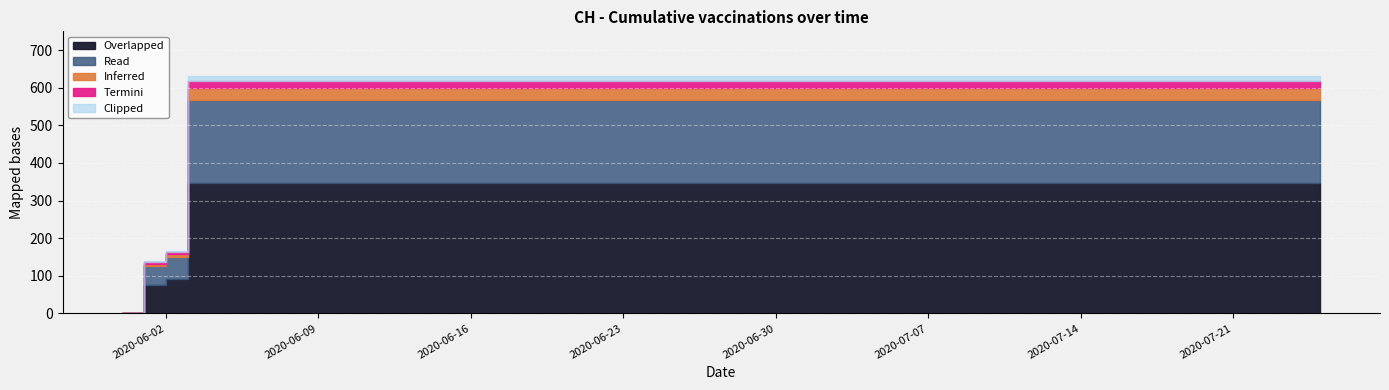

What is the label of the 5th point from the left?

2020-06-04